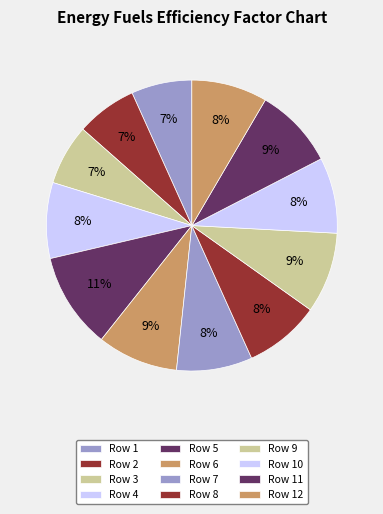

Count the number of slices in the pie.

12